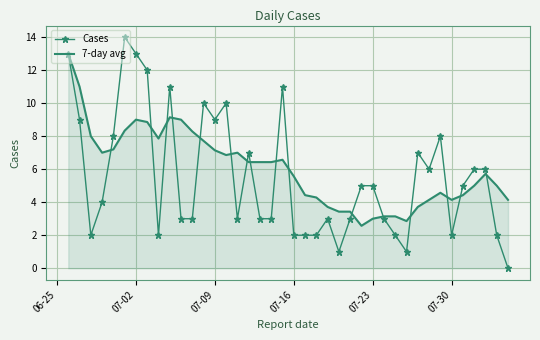

Which series has the largest range (max minus min)?

Cases